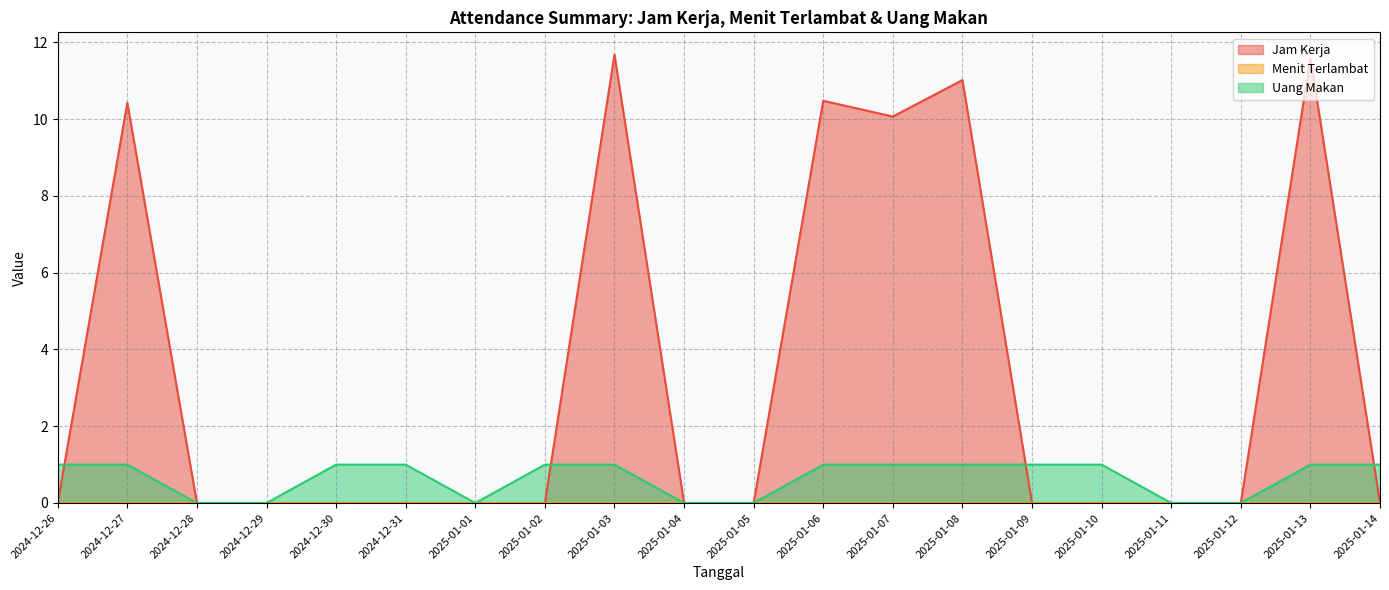

Reading left to right, extract all data points from this chart.

Jam Kerja: 2024-12-26=0.0	2024-12-27=10.4	2024-12-28=0.0	2024-12-29=0.0	2024-12-30=0.0	2024-12-31=0.0	2025-01-01=0.0	2025-01-02=0.0	2025-01-03=11.7	2025-01-04=0.0	2025-01-05=0.0	2025-01-06=10.5	2025-01-07=10.1	2025-01-08=11.0	2025-01-09=0.0	2025-01-10=0.0	2025-01-11=0.0	2025-01-12=0.0	2025-01-13=11.6	2025-01-14=0.0
Uang Makan: 2024-12-26=1.0	2024-12-27=1.0	2024-12-28=0.0	2024-12-29=0.0	2024-12-30=1.0	2024-12-31=1.0	2025-01-01=0.0	2025-01-02=1.0	2025-01-03=1.0	2025-01-04=0.0	2025-01-05=0.0	2025-01-06=1.0	2025-01-07=1.0	2025-01-08=1.0	2025-01-09=1.0	2025-01-10=1.0	2025-01-11=0.0	2025-01-12=0.0	2025-01-13=1.0	2025-01-14=1.0